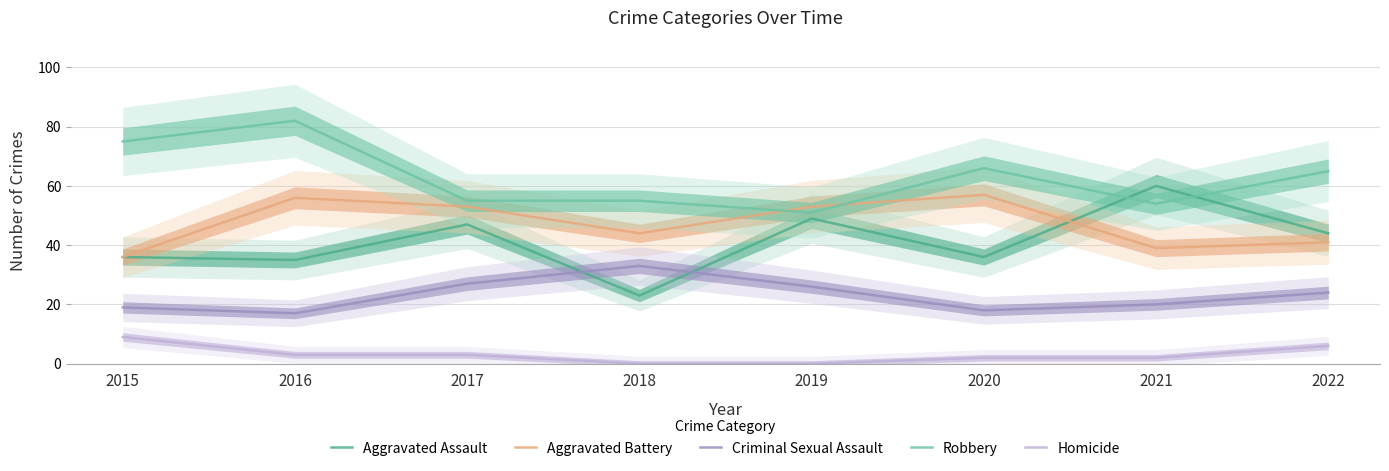

Is the value of Criminal Sexual Assault at 2021 greater than the value of Aggravated Assault at 2018?

No